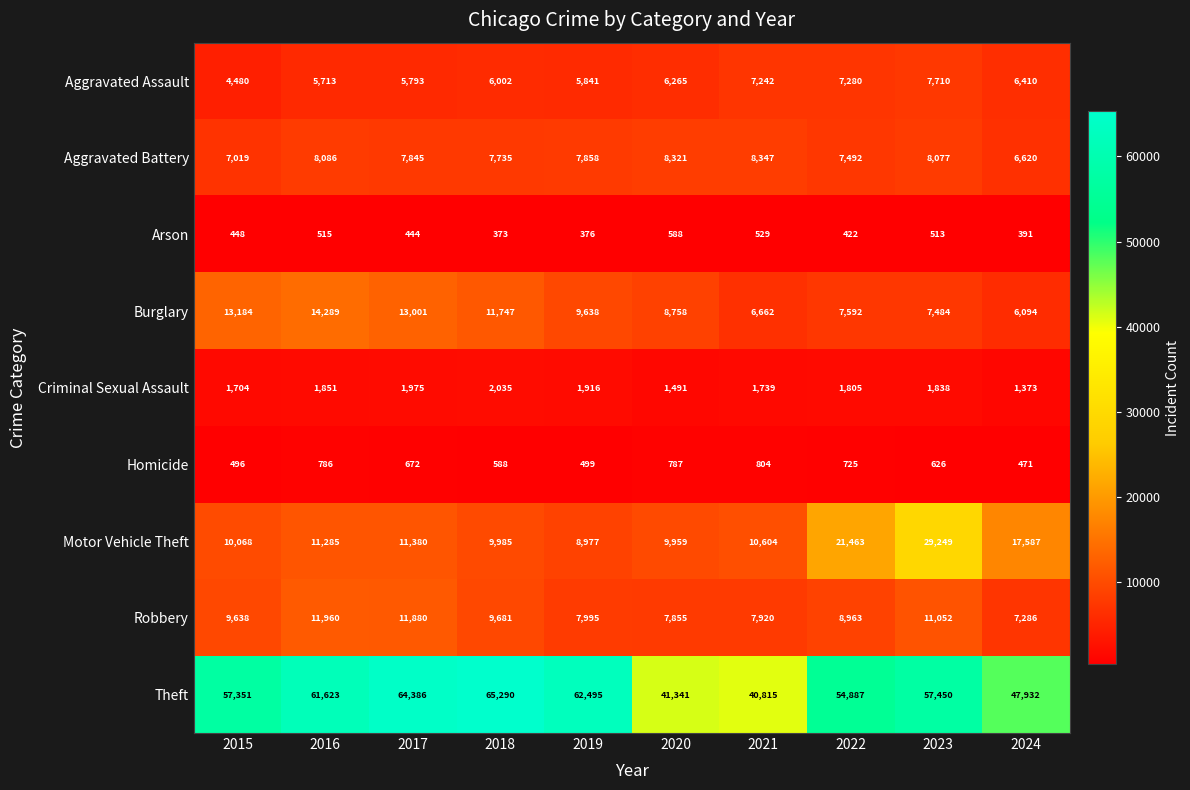

The value of Aggravated Assault at 2023 is 7710. True or false?

True